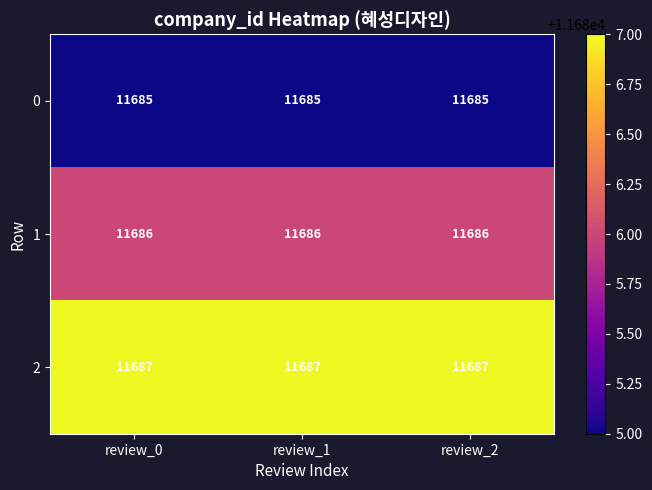

What value does the 2 series have at review_0?

11687